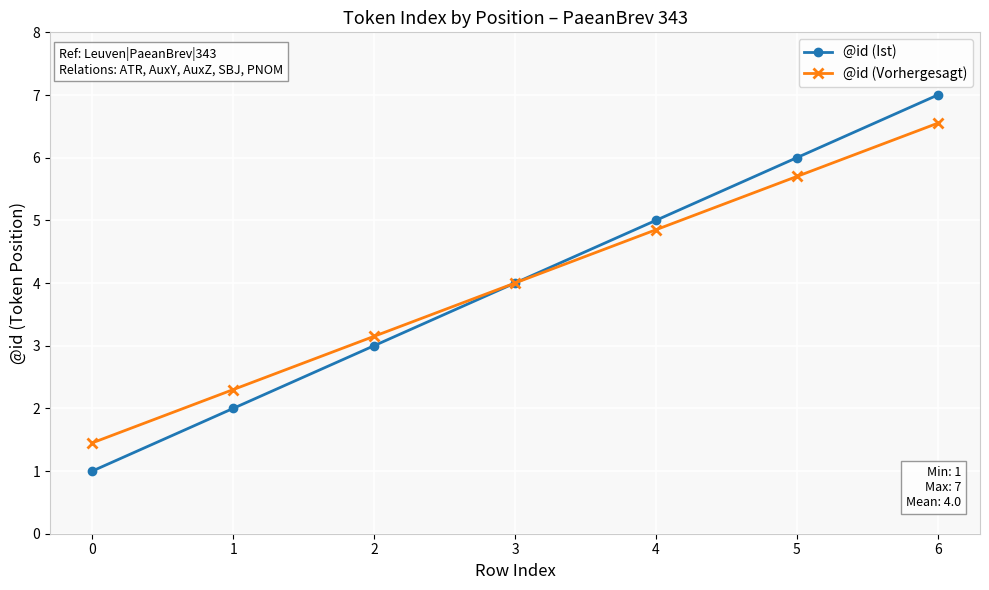

Between 3 and 5, which series saw the biggest shift?

@id (Ist)